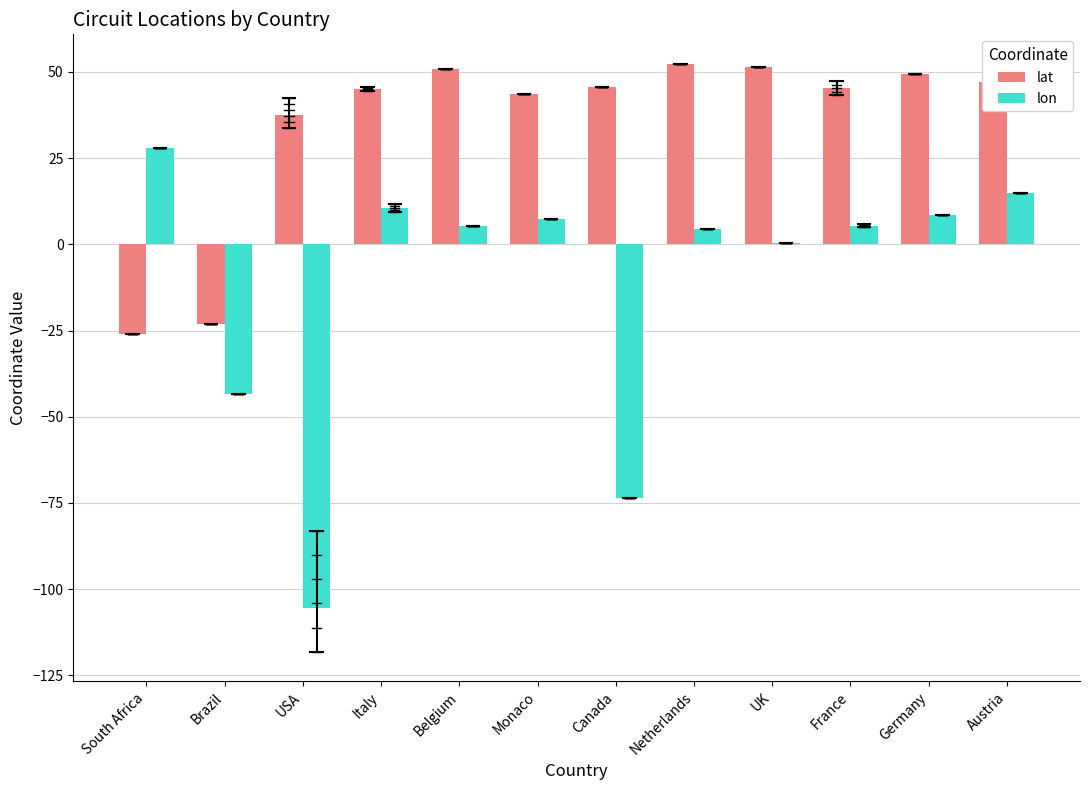

How many distinct data groups are displayed?

2